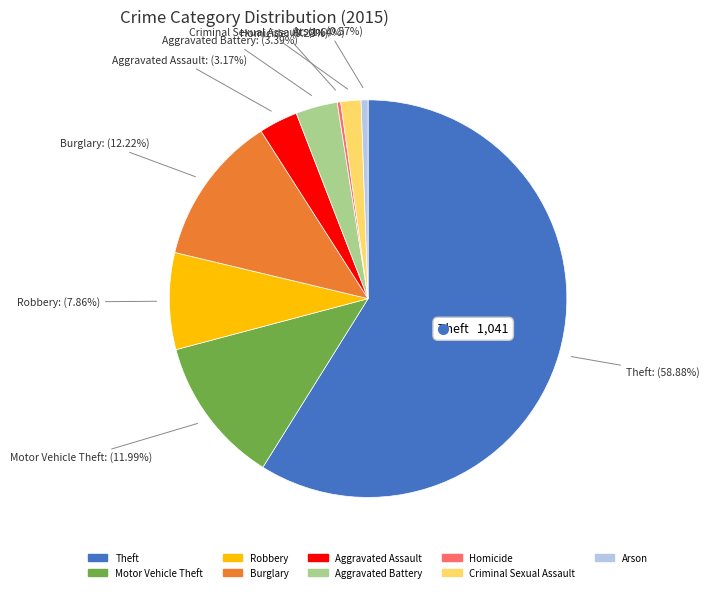

Which slice is the largest?

Theft